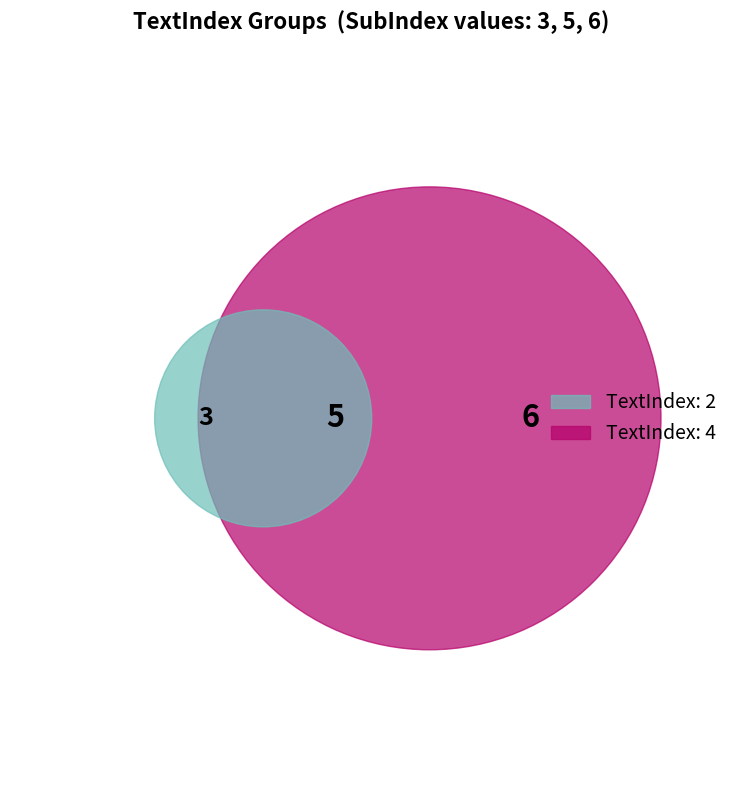

How many segments does this pie chart have?

3